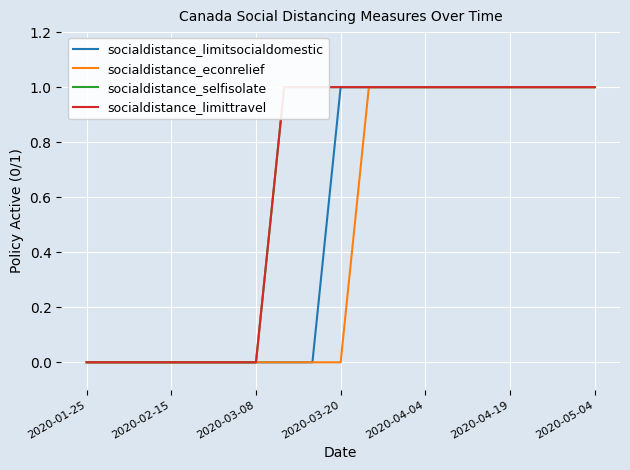

Reading left to right, extract all data points from this chart.

socialdistance_limitsocialdomestic: 0	0	0	0	0	0	0	0	0	1	1	1	1	1	1	1	1	1	1
socialdistance_econrelief: 0	0	0	0	0	0	0	0	0	0	1	1	1	1	1	1	1	1	1
socialdistance_selfisolate: 0	0	0	0	0	0	0	1	1	1	1	1	1	1	1	1	1	1	1
socialdistance_limittravel: 0	0	0	0	0	0	0	1	1	1	1	1	1	1	1	1	1	1	1